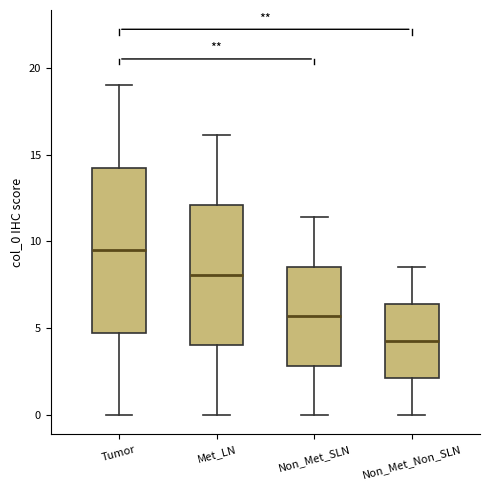

Which box has the highest median line?

Tumor